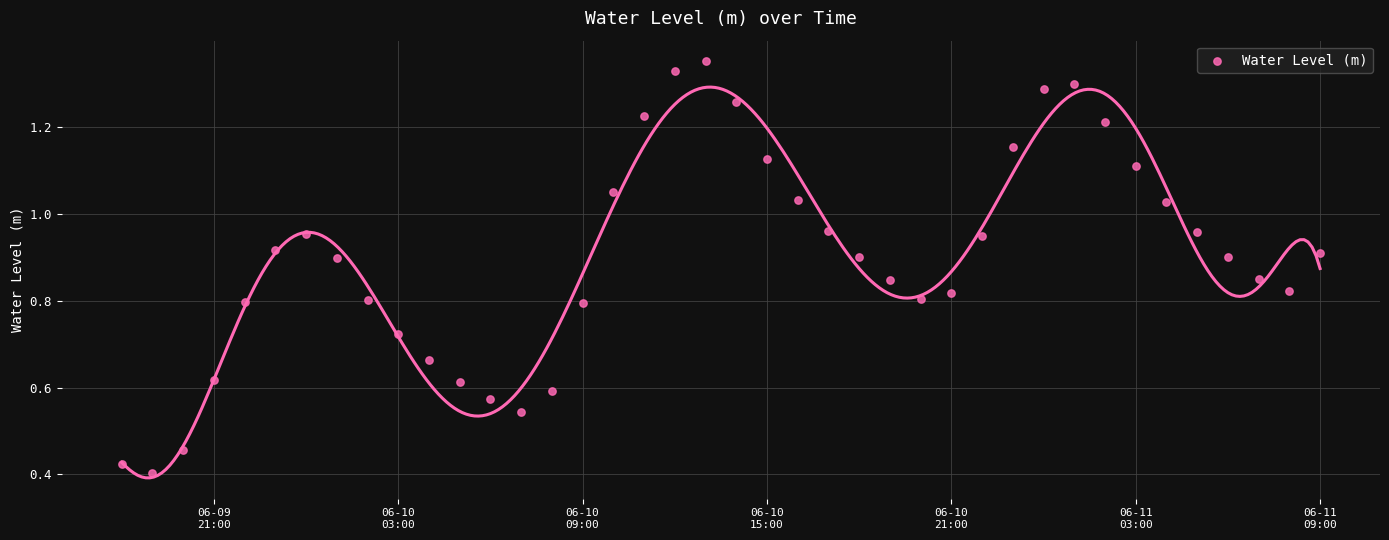

What is the range of X values (max minus min)?

1.6